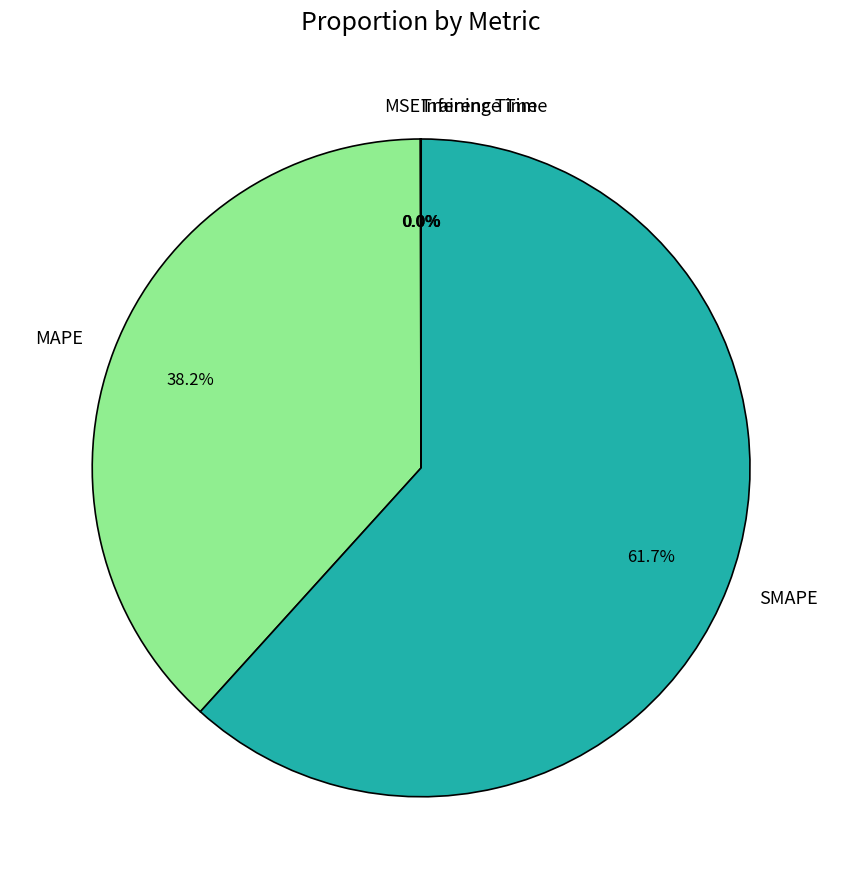

Approximately how many times larger is the value at SMAPE compared to MAPE?

1.6